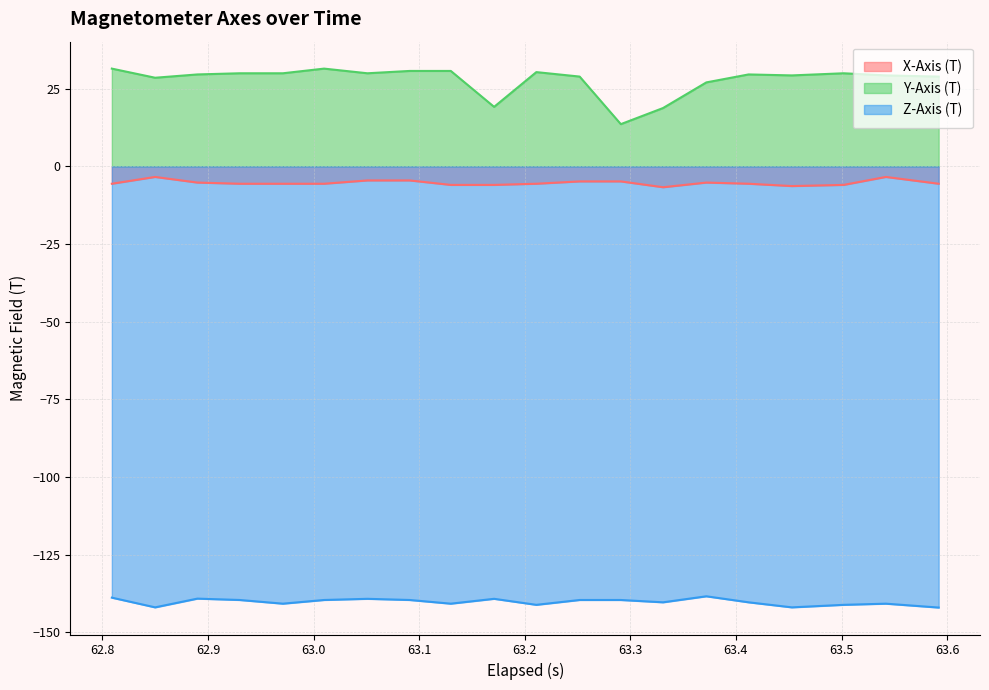

Reading right to left, extract all data points from this chart.

X-Axis (T): -5.6	-3.4	-6.0	-6.4	-5.6	-5.2	-6.7	-4.9	-4.9	-5.6	-6.0	-6.0	-4.5	-4.5	-5.6	-5.6	-5.6	-5.2	-3.4	-5.6
Y-Axis (T): 28.9	29.3	29.9	29.3	29.6	27.0	18.8	13.6	28.9	30.3	19.1	30.7	30.7	29.9	31.4	29.9	29.9	29.6	28.5	31.4
Z-Axis (T): -142.0	-140.8	-141.1	-142.0	-140.3	-138.4	-140.3	-139.6	-139.6	-141.1	-139.2	-140.8	-139.6	-139.2	-139.6	-140.8	-139.6	-139.1	-142.0	-138.8